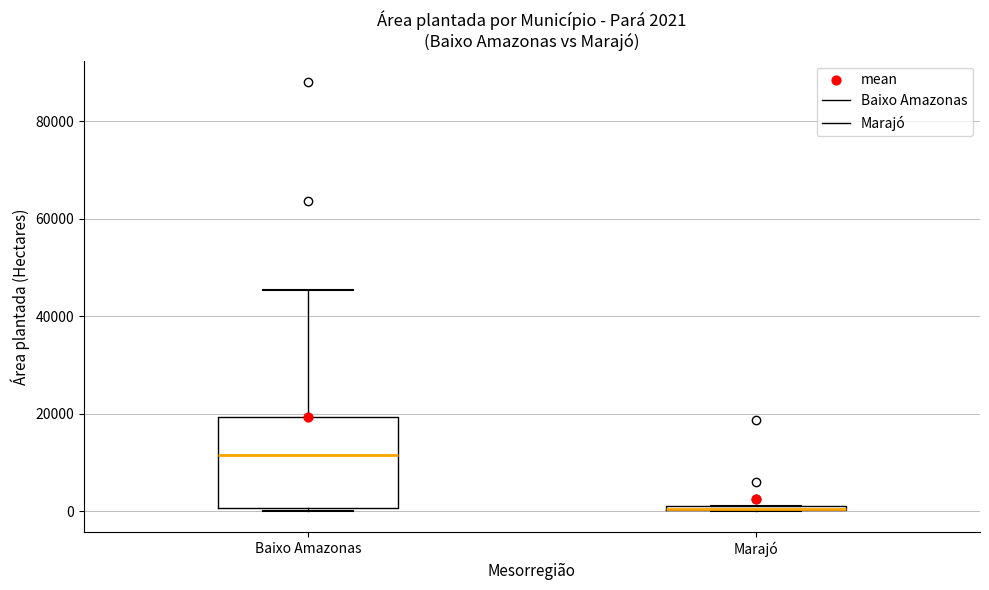

Comparing the boxes themselves (not the whiskers), which one is the tallest?

Baixo Amazonas